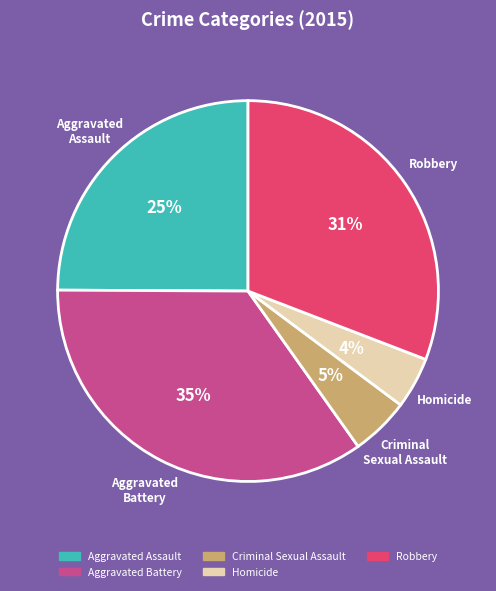

How many slices are in this pie chart?

5